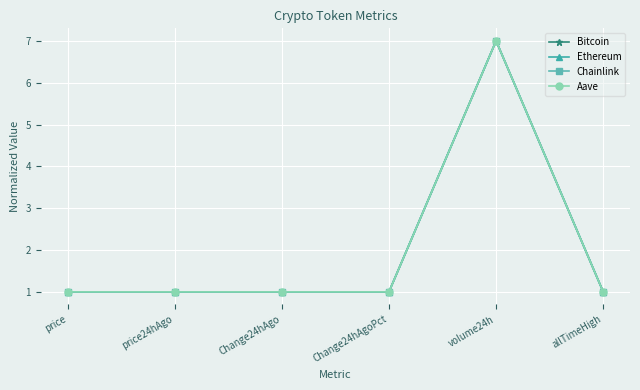

Is the value of Bitcoin at price greater than the value of Chainlink at volume24h?

No